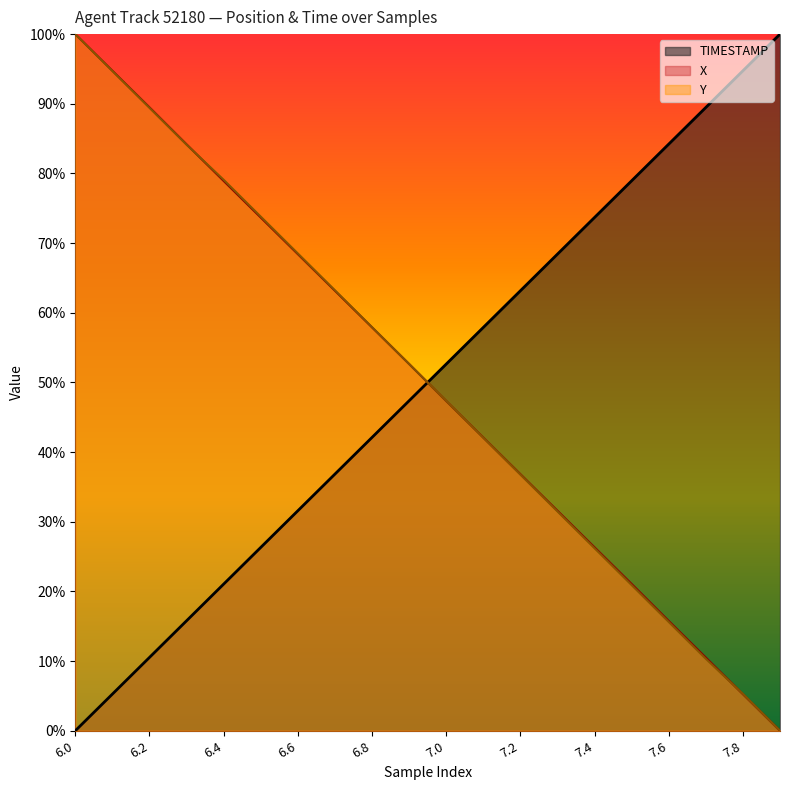

The TIMESTAMP series shows 10.5 at 6.2. True or false?

True